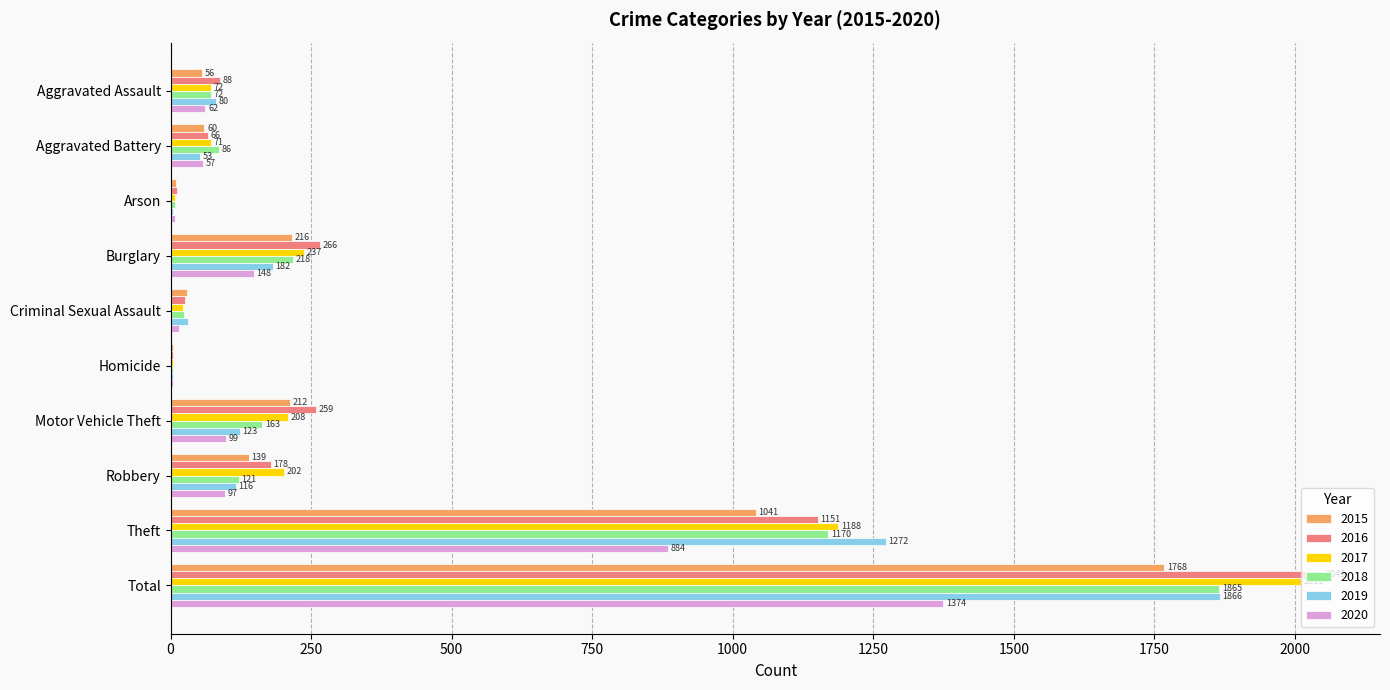

What is the total value across all series at Arson?

48